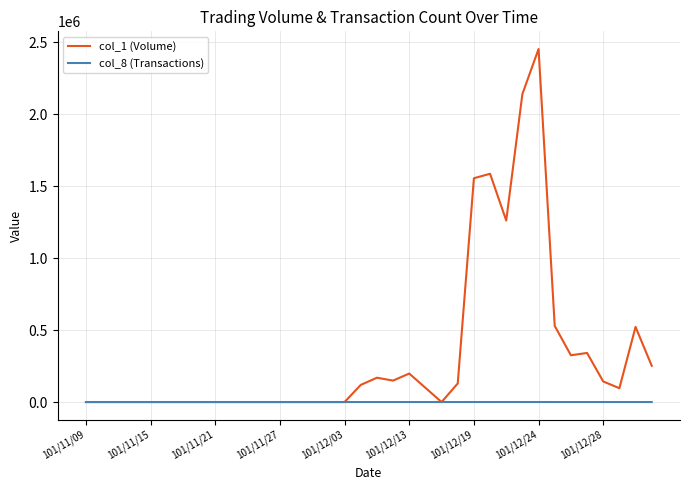

Which series has the widest spread of values?

col_1 (Volume)